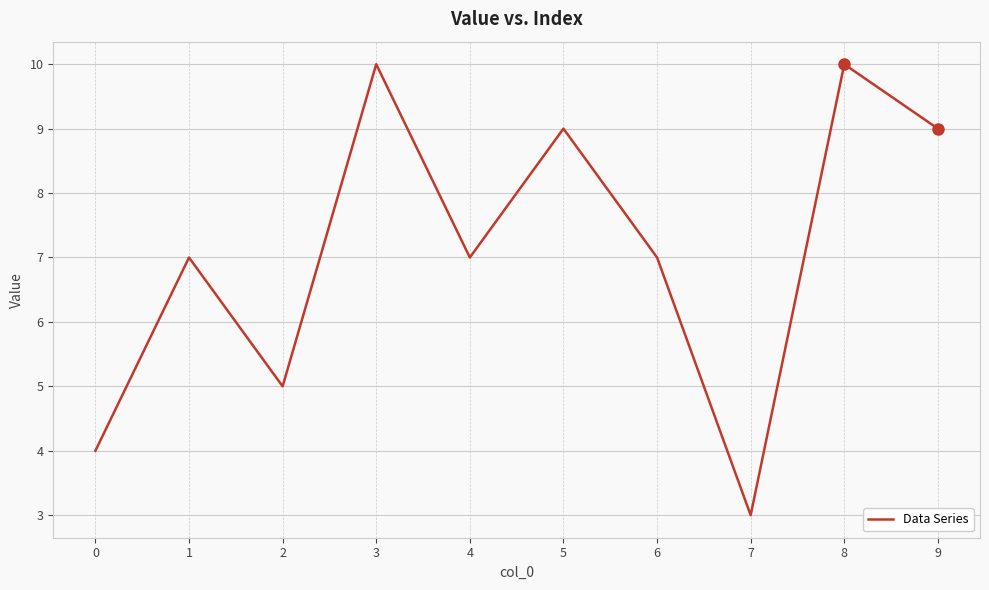

The chart shows a value of 10 at 8. True or false?

True